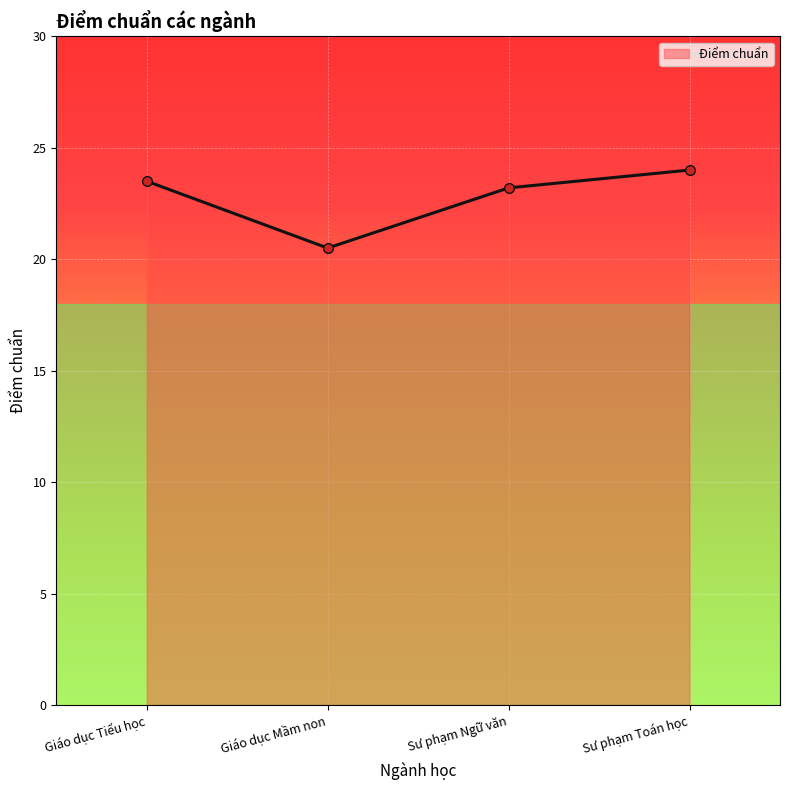

Is it true that the value at Sư phạm Ngữ văn is 23.2?

True